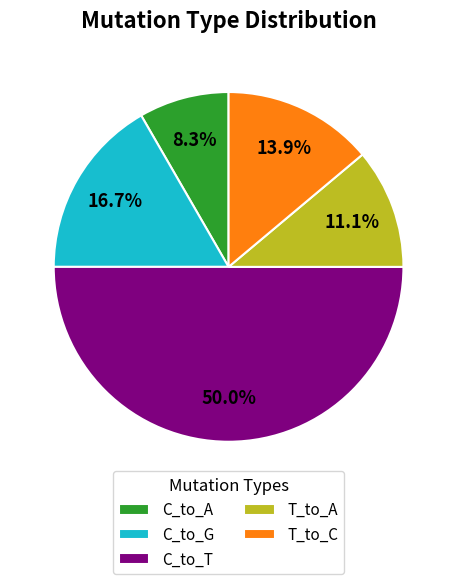

The T_to_A slice represents 1% of the pie. True or false?

False